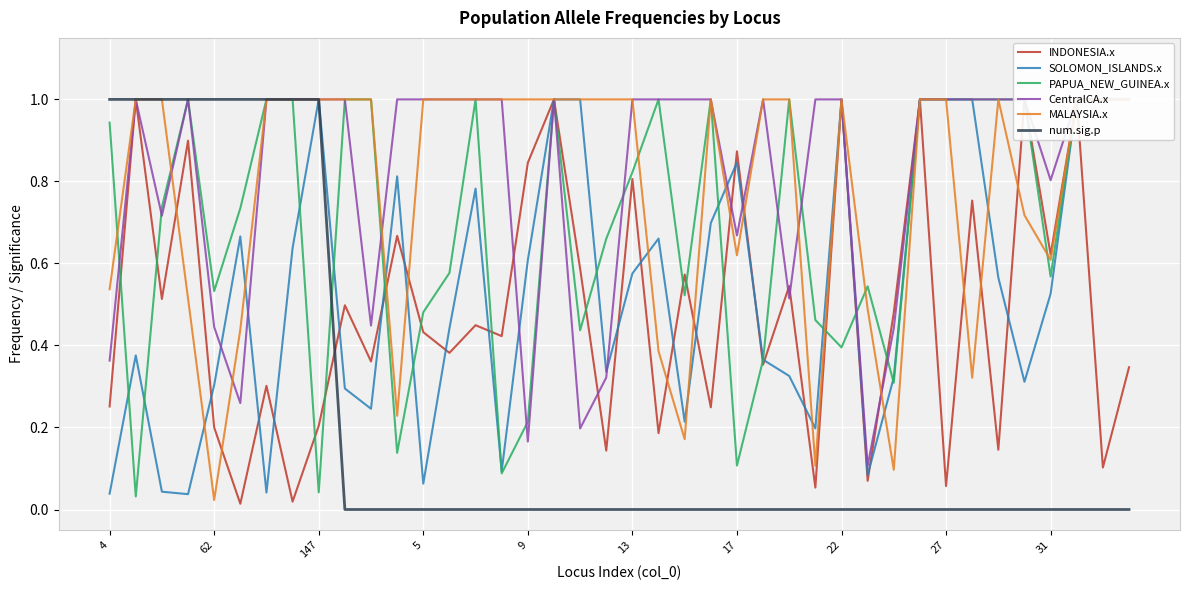

The value of num.sig.p at 147 is 1. True or false?

True